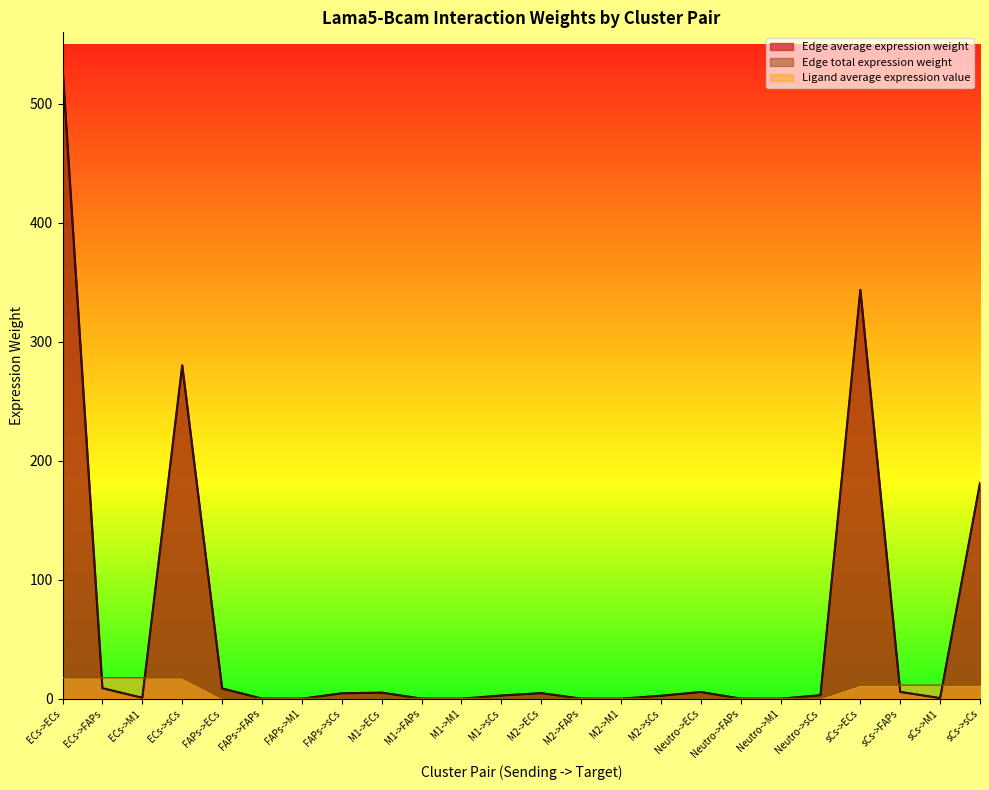

True or false: Edge total expression weight and Edge average expression weight intersect in this chart.

False